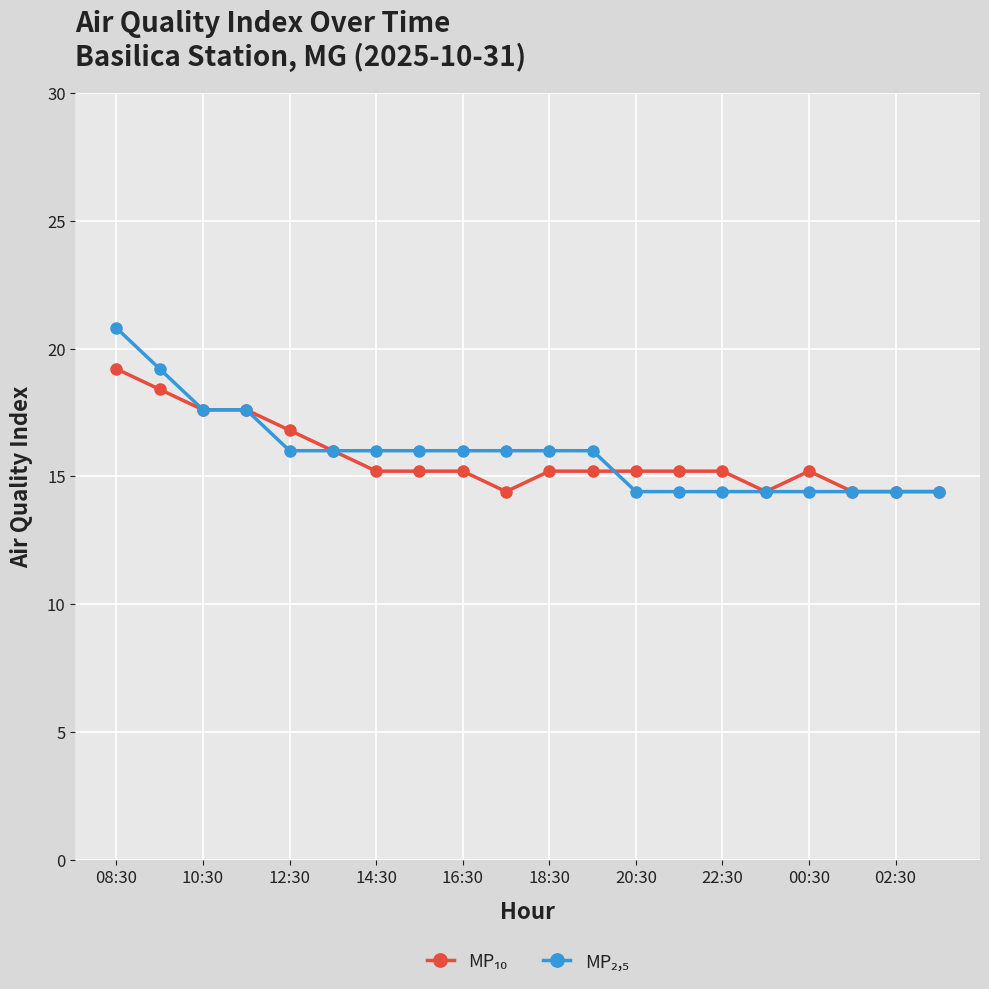

What is the greatest value displayed?

20.8